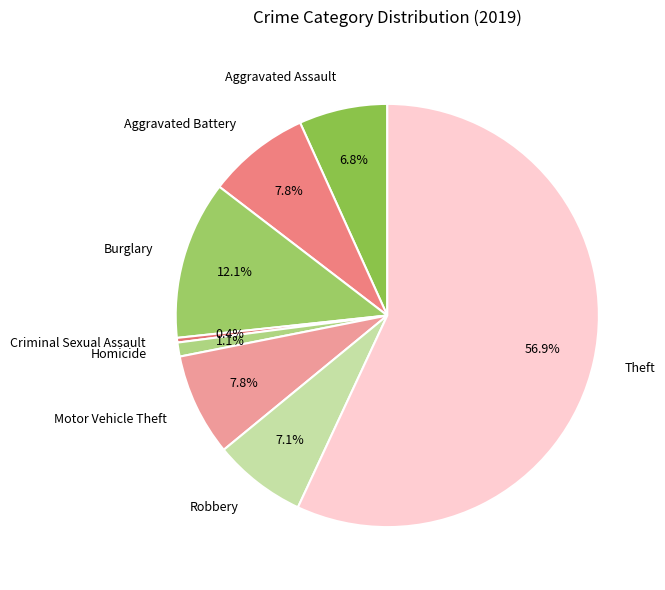

To the nearest percent, what is the average slice percentage?

12%